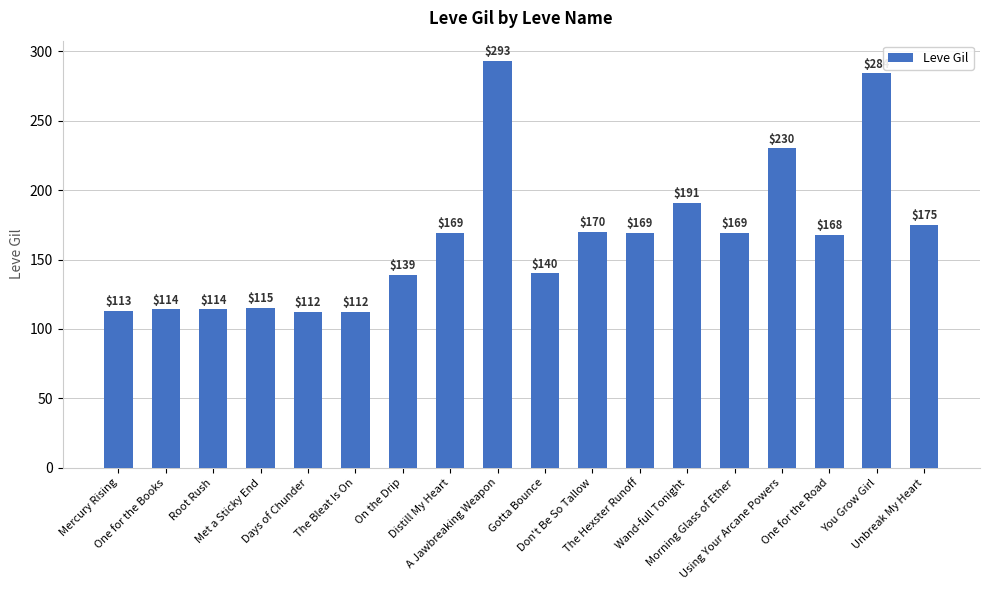

What is the value of the 2nd bar from the left?

114